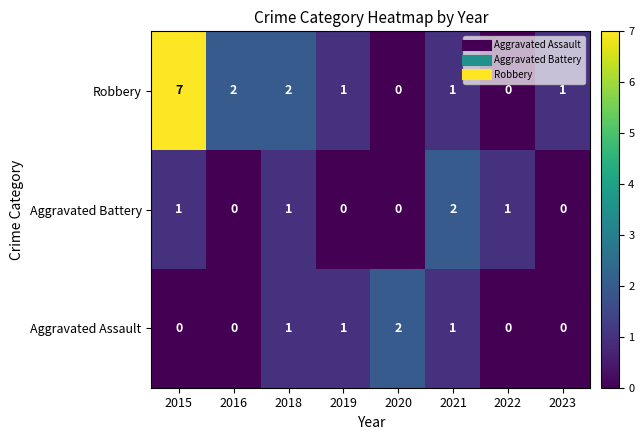

What is the total value across all series at 2016?

2